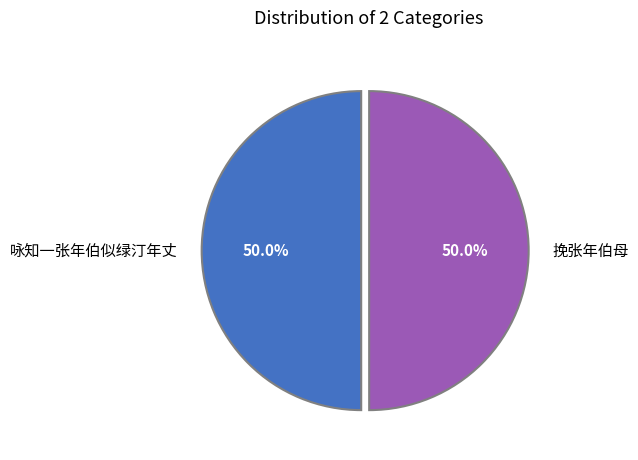

What is the ratio of the value at 挽张年伯母 to the value at 咏知一张年伯似绿汀年丈?

1.0